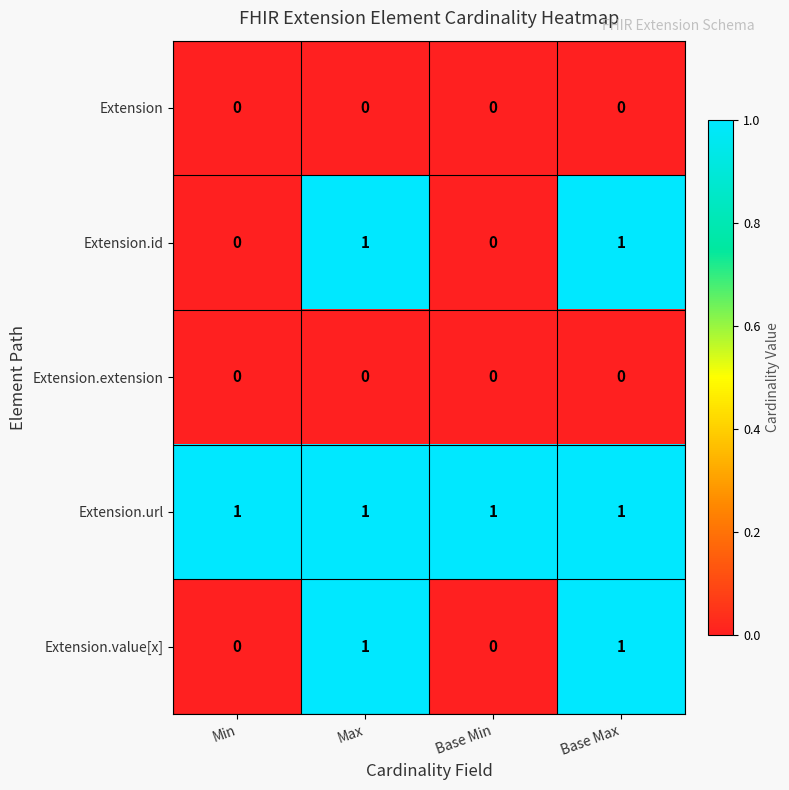

Reading right to left, transcribe all the data shown in this chart.

Extension: Base Max=0	Base Min=0	Max=0	Min=0
Extension.id: Base Max=1	Base Min=0	Max=1	Min=0
Extension.extension: Base Max=0	Base Min=0	Max=0	Min=0
Extension.url: Base Max=1	Base Min=1	Max=1	Min=1
Extension.value[x]: Base Max=1	Base Min=0	Max=1	Min=0